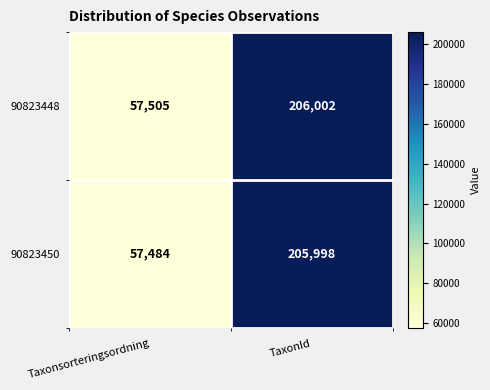

At which category does the chart reach its peak across all series?

TaxonId